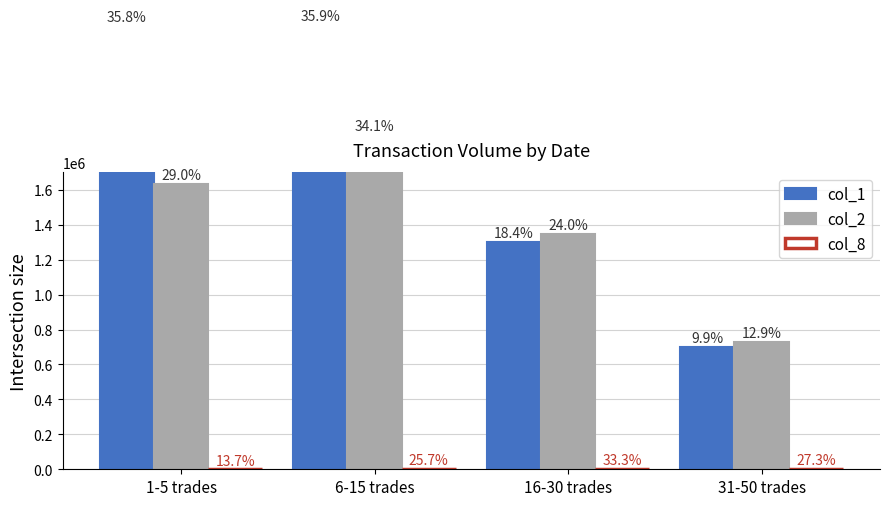

What is the value of the col_8 bar at the 1st from the left?

25